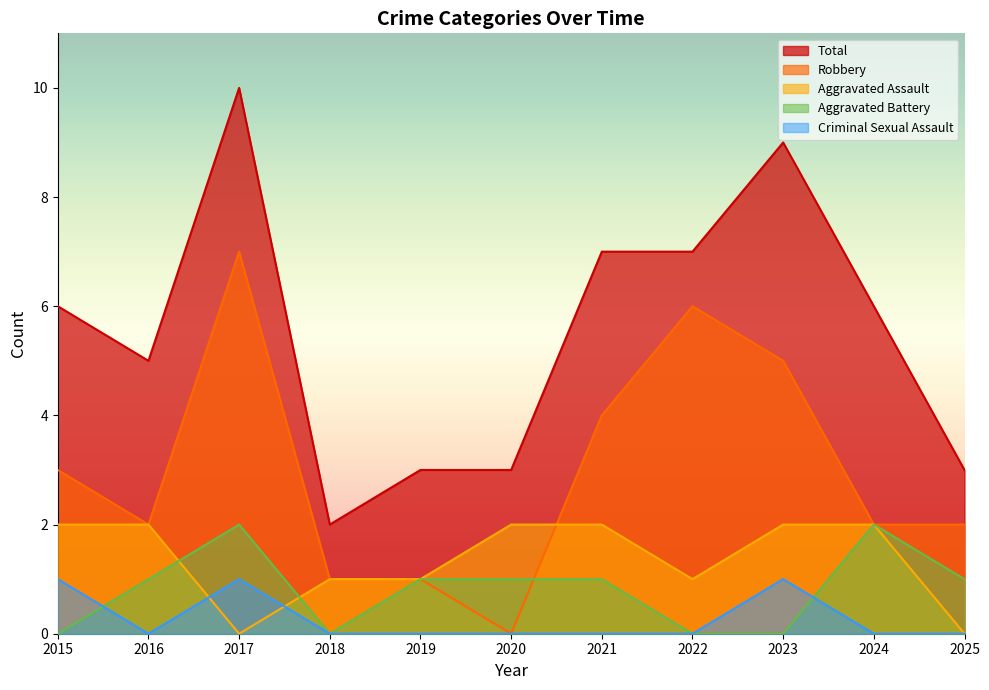

What value does the Criminal Sexual Assault series have at 2023?

1